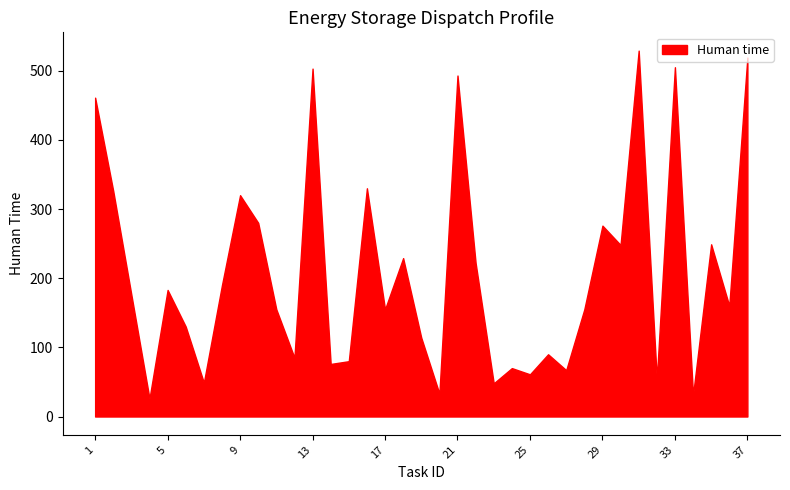

How many data points does each series have?

37